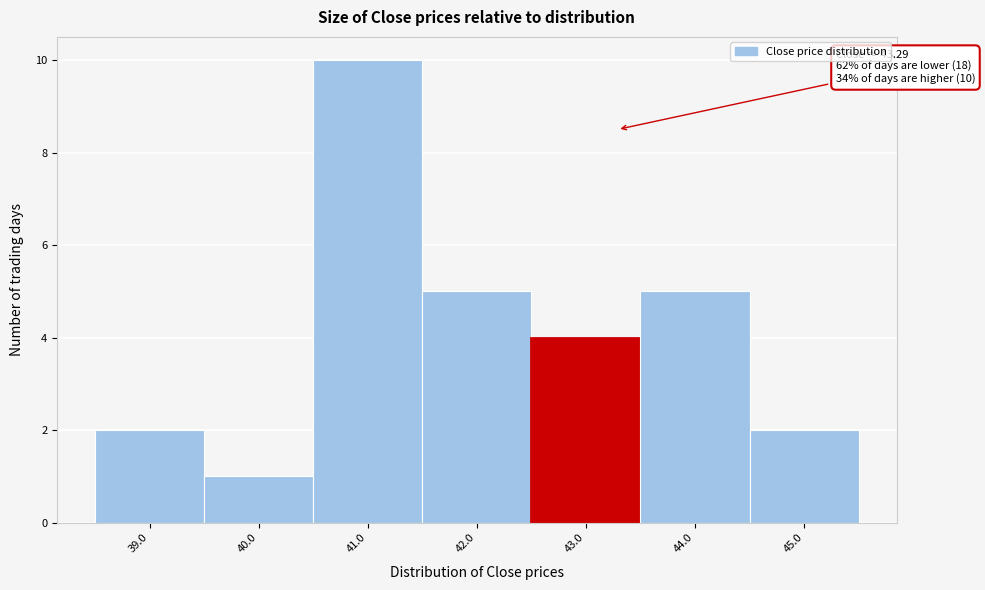

Reading left to right, extract all data points from this chart.

39.0=2	40.0=1	41.0=10	42.0=5	43.0=4	44.0=5	45.0=2